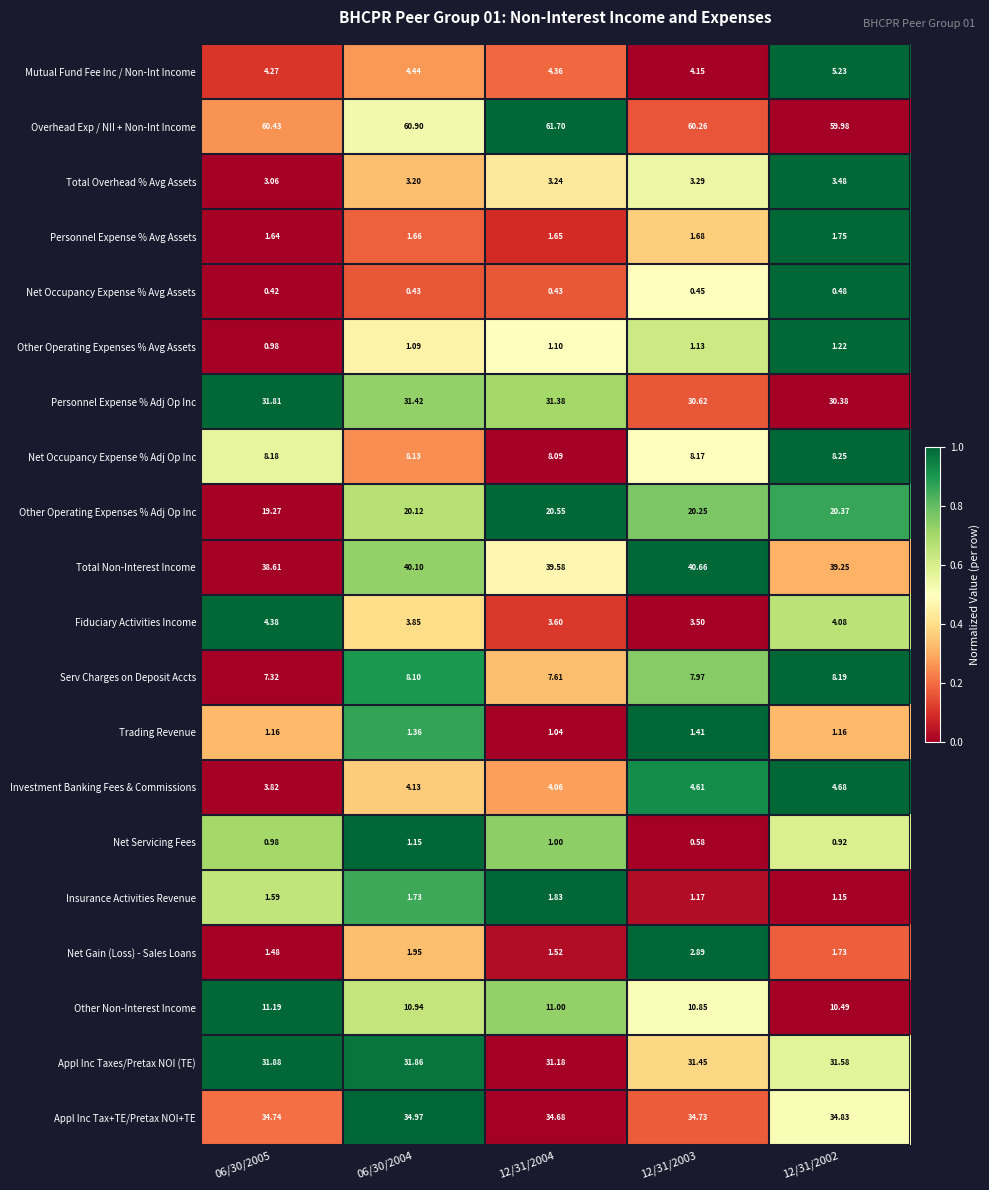

Is the value of Other Operating Expenses % Adj Op Inc at 12/31/2002 greater than the value of Personnel Expense % Adj Op Inc at 12/31/2003?

No